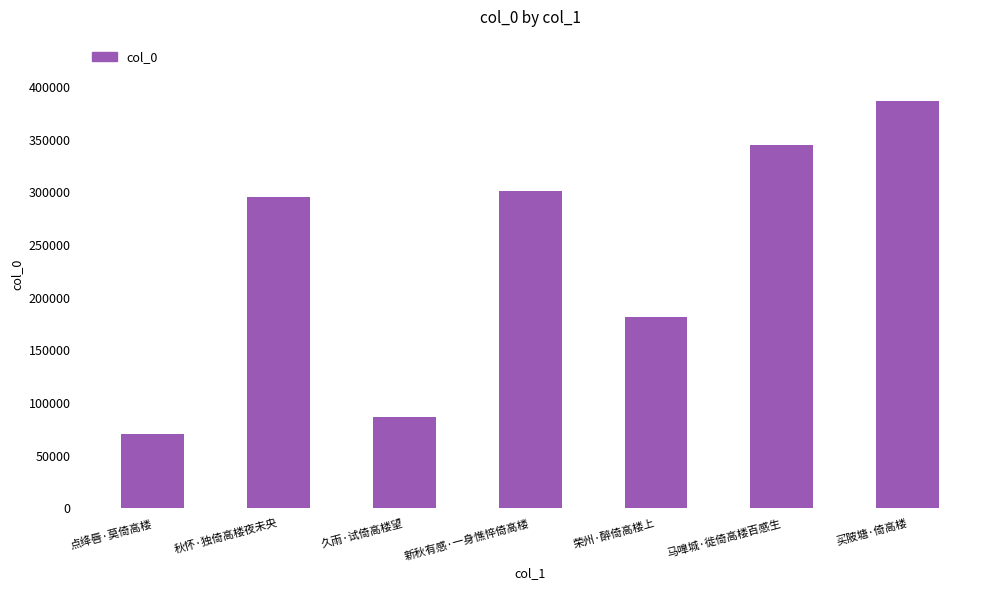

What value does the data have at 马嘷城·徙倚高楼百感生?

344821